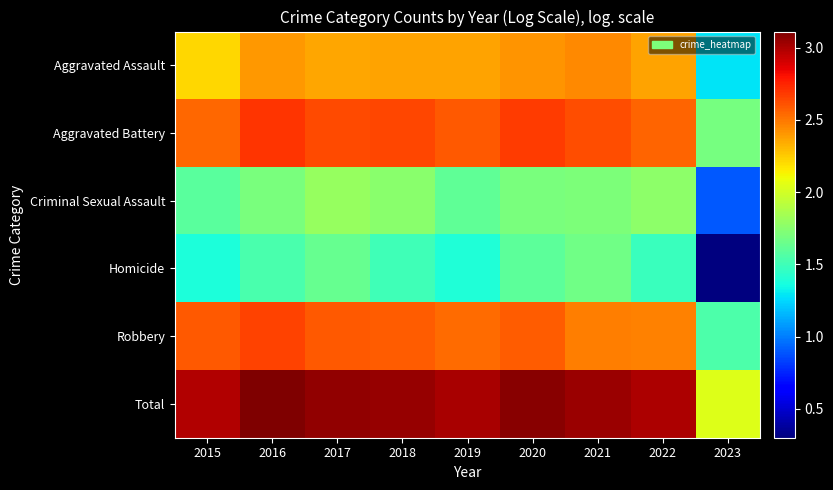

Which category has the highest value across all series?

2016